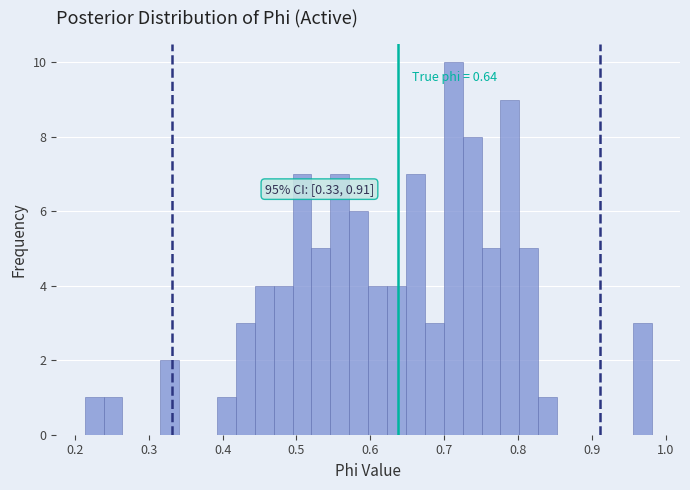

Around what value on the x-axis is the tallest bar? Give the approximate position of its centre, as read against the axis.

0.71